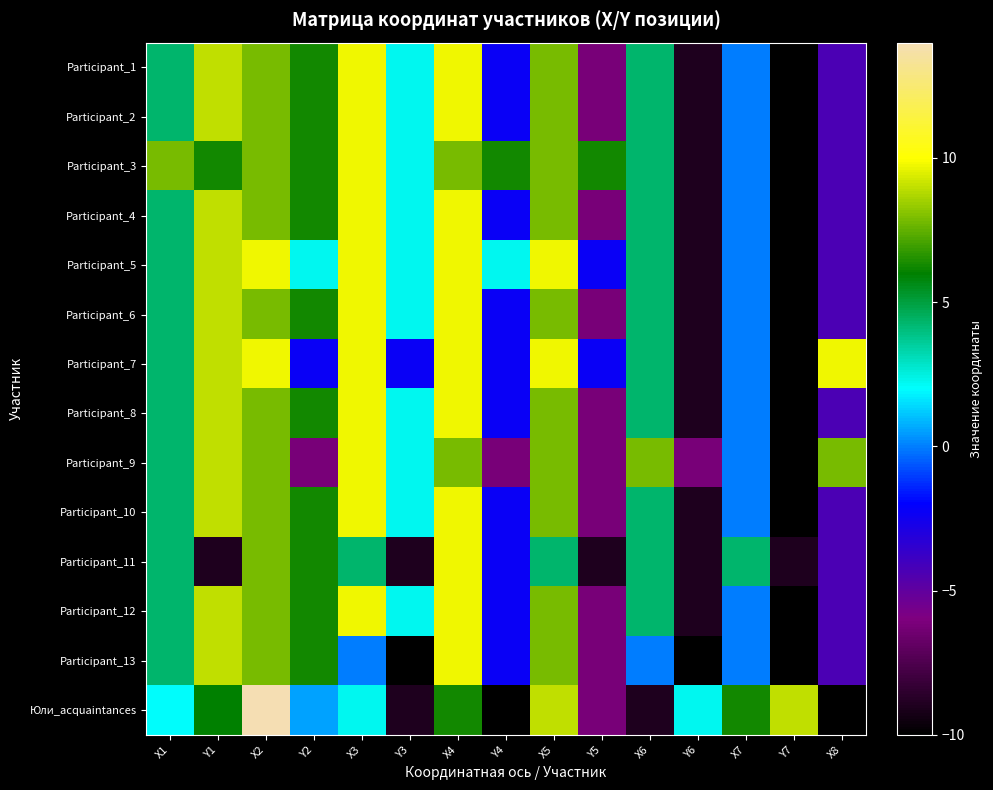

Reading left to right, list all the values displayed in this chart.

Participant_1: X1=4.3	Y1=9.0	X2=7.8	Y2=6.2	X3=9.7	Y3=2.2	X4=9.7	Y4=-2.2	X5=7.8	Y5=-6.2	X6=4.3	Y6=-9.0	X7=0.0	Y7=-10.0	X8=-4.3
Participant_2: X1=4.3	Y1=9.0	X2=7.8	Y2=6.2	X3=9.7	Y3=2.2	X4=9.7	Y4=-2.2	X5=7.8	Y5=-6.2	X6=4.3	Y6=-9.0	X7=0.0	Y7=-10.0	X8=-4.3
Participant_3: X1=7.8	Y1=6.2	X2=7.8	Y2=6.2	X3=9.7	Y3=2.2	X4=7.8	Y4=6.2	X5=7.8	Y5=6.2	X6=4.3	Y6=-9.0	X7=0.0	Y7=-10.0	X8=-4.3
Participant_4: X1=4.3	Y1=9.0	X2=7.8	Y2=6.2	X3=9.7	Y3=2.2	X4=9.7	Y4=-2.2	X5=7.8	Y5=-6.2	X6=4.3	Y6=-9.0	X7=0.0	Y7=-10.0	X8=-4.3
Participant_5: X1=4.3	Y1=9.0	X2=9.7	Y2=2.2	X3=9.7	Y3=2.2	X4=9.7	Y4=2.2	X5=9.7	Y5=-2.2	X6=4.3	Y6=-9.0	X7=0.0	Y7=-10.0	X8=-4.3
Participant_6: X1=4.3	Y1=9.0	X2=7.8	Y2=6.2	X3=9.7	Y3=2.2	X4=9.7	Y4=-2.2	X5=7.8	Y5=-6.2	X6=4.3	Y6=-9.0	X7=0.0	Y7=-10.0	X8=-4.3
Participant_7: X1=4.3	Y1=9.0	X2=9.7	Y2=-2.2	X3=9.7	Y3=-2.2	X4=9.7	Y4=-2.2	X5=9.7	Y5=-2.2	X6=4.3	Y6=-9.0	X7=0.0	Y7=-10.0	X8=9.7
Participant_8: X1=4.3	Y1=9.0	X2=7.8	Y2=6.2	X3=9.7	Y3=2.2	X4=9.7	Y4=-2.2	X5=7.8	Y5=-6.2	X6=4.3	Y6=-9.0	X7=0.0	Y7=-10.0	X8=-4.3
Participant_9: X1=4.3	Y1=9.0	X2=7.8	Y2=-6.2	X3=9.7	Y3=2.2	X4=7.8	Y4=-6.2	X5=7.8	Y5=-6.2	X6=7.8	Y6=-6.2	X7=0.0	Y7=-10.0	X8=7.8
Participant_10: X1=4.3	Y1=9.0	X2=7.8	Y2=6.2	X3=9.7	Y3=2.2	X4=9.7	Y4=-2.2	X5=7.8	Y5=-6.2	X6=4.3	Y6=-9.0	X7=0.0	Y7=-10.0	X8=-4.3
Participant_11: X1=4.3	Y1=-9.0	X2=7.8	Y2=6.2	X3=4.3	Y3=-9.0	X4=9.7	Y4=-2.2	X5=4.3	Y5=-9.0	X6=4.3	Y6=-9.0	X7=4.3	Y7=-9.0	X8=-4.3
Participant_12: X1=4.3	Y1=9.0	X2=7.8	Y2=6.2	X3=9.7	Y3=2.2	X4=9.7	Y4=-2.2	X5=7.8	Y5=-6.2	X6=4.3	Y6=-9.0	X7=0.0	Y7=-10.0	X8=-4.3
Participant_13: X1=4.3	Y1=9.0	X2=7.8	Y2=6.2	X3=0.0	Y3=-10.0	X4=9.7	Y4=-2.2	X5=7.8	Y5=-6.2	X6=0.0	Y6=-10.0	X7=0.0	Y7=-10.0	X8=-4.3
Юли_acquaintances: X1=2.0	Y1=6.0	X2=14.0	Y2=0.6	X3=2.2	Y3=-9.0	X4=6.2	Y4=-10.0	X5=9.0	Y5=-6.2	X6=-9.0	Y6=2.2	X7=6.2	Y7=9.0	X8=-10.0